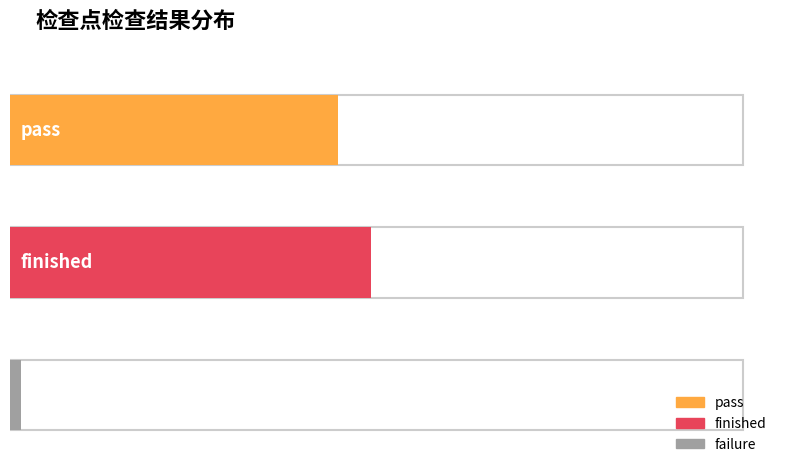

True or false: the data shows 30 at pass.

True